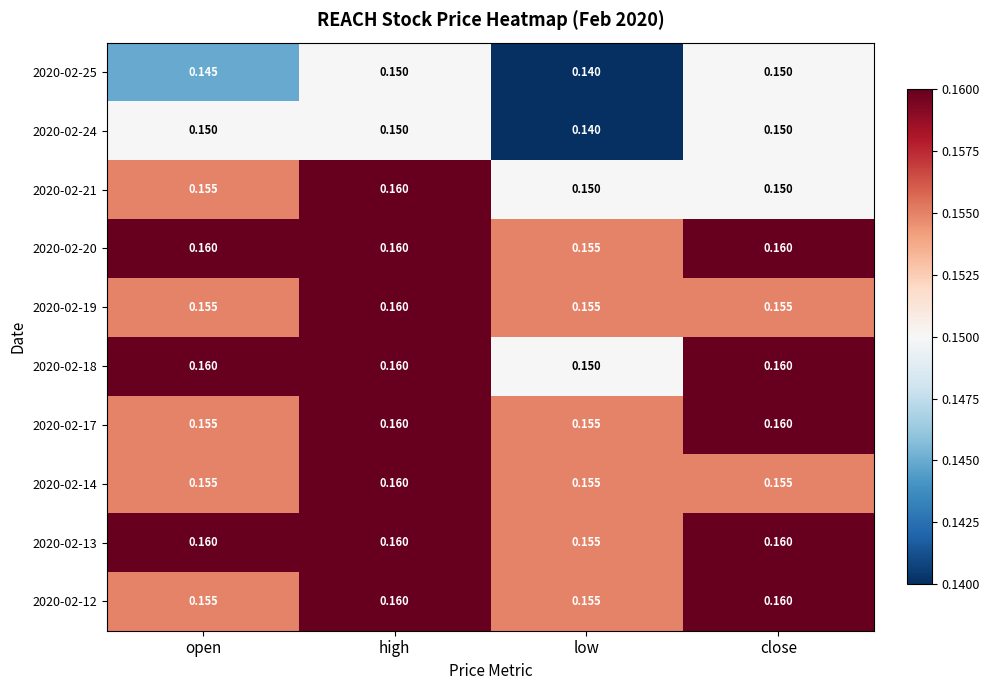

At which category is the sum across all series the highest?

high